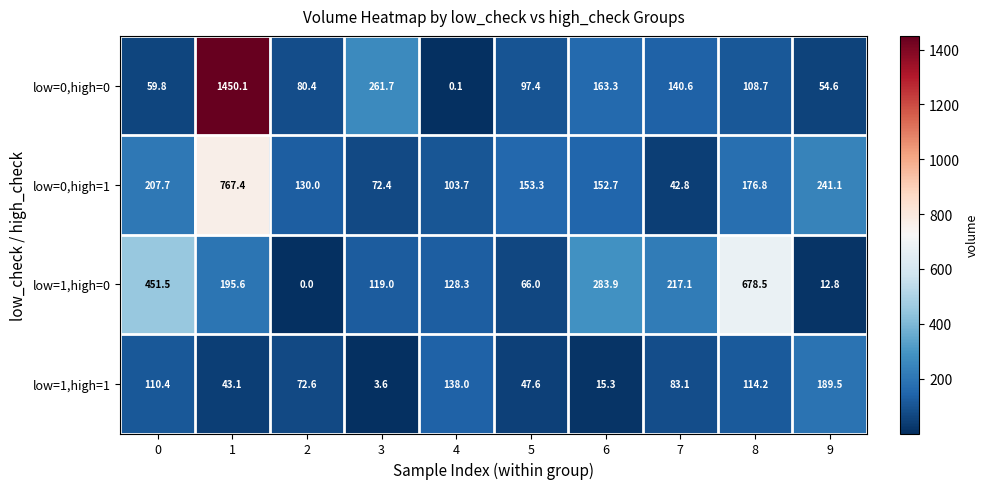

What value does the low=1,high=0 series have at 4?

128.3